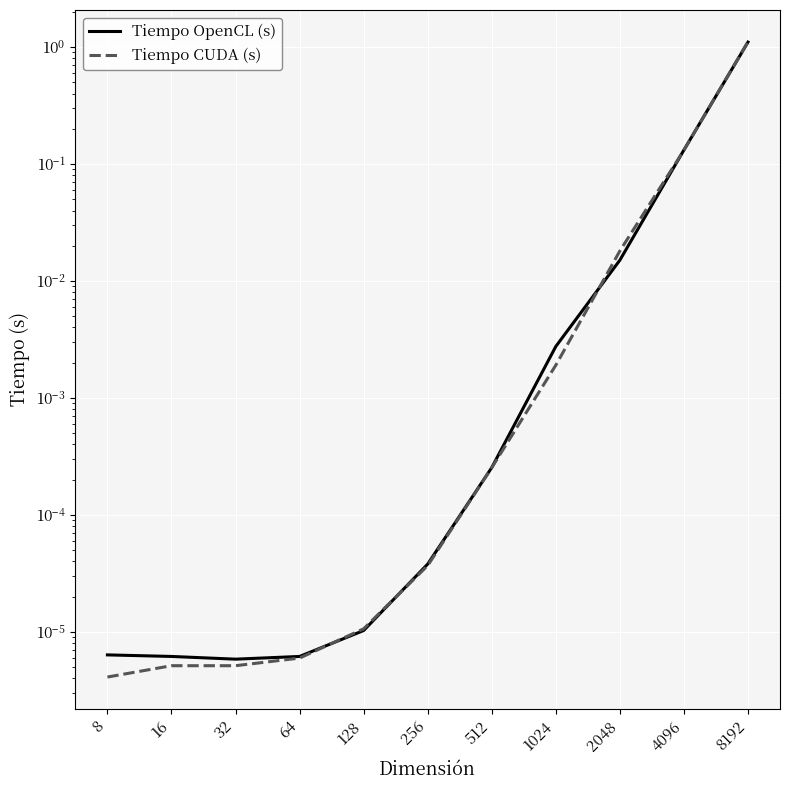

Reading left to right, list all the values displayed in this chart.

Tiempo OpenCL (s): 8=0.0	16=0.0	32=0.0	64=0.0	128=0.0	256=0.0	512=0.0	1024=0.0	2048=0.0	4096=0.1	8192=1.1
Tiempo CUDA (s): 8=0.0	16=0.0	32=0.0	64=0.0	128=0.0	256=0.0	512=0.0	1024=0.0	2048=0.0	4096=0.1	8192=1.1